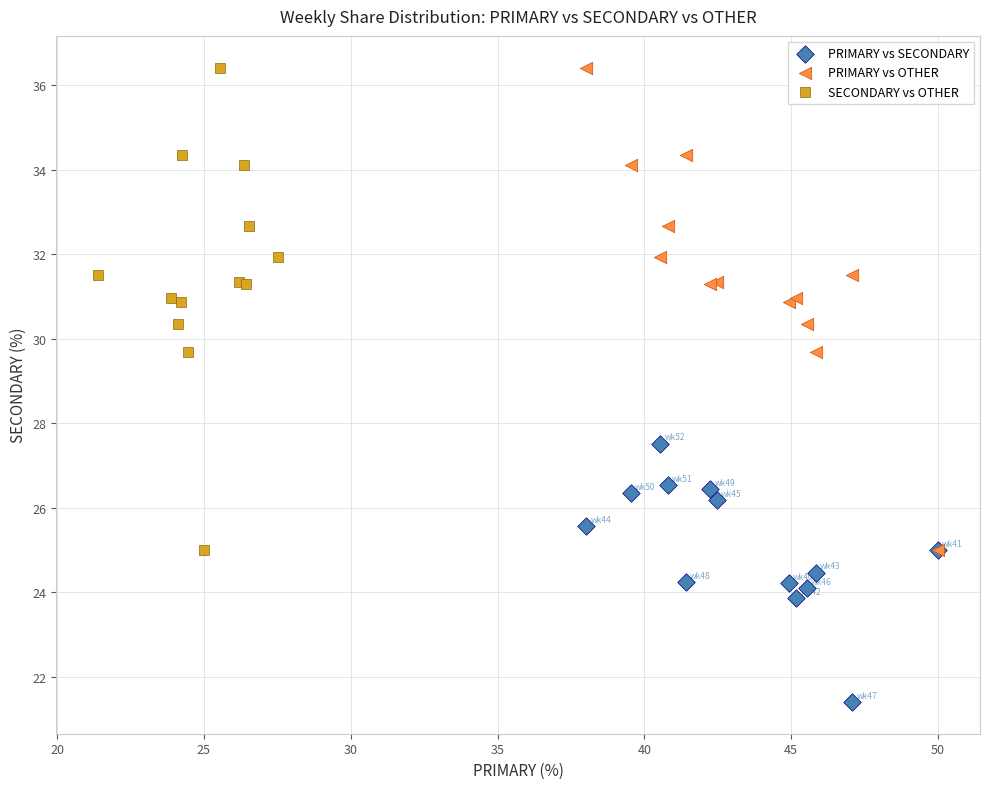

Which series contains the lowest Y value?

PRIMARY vs SECONDARY